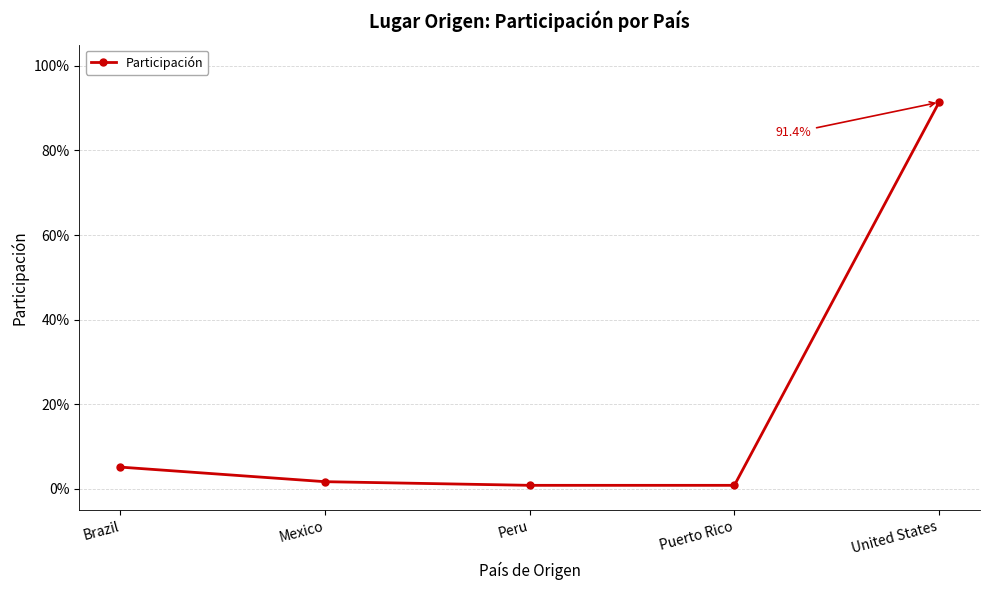

True or false: the data has more than 0 interior local peaks.

False